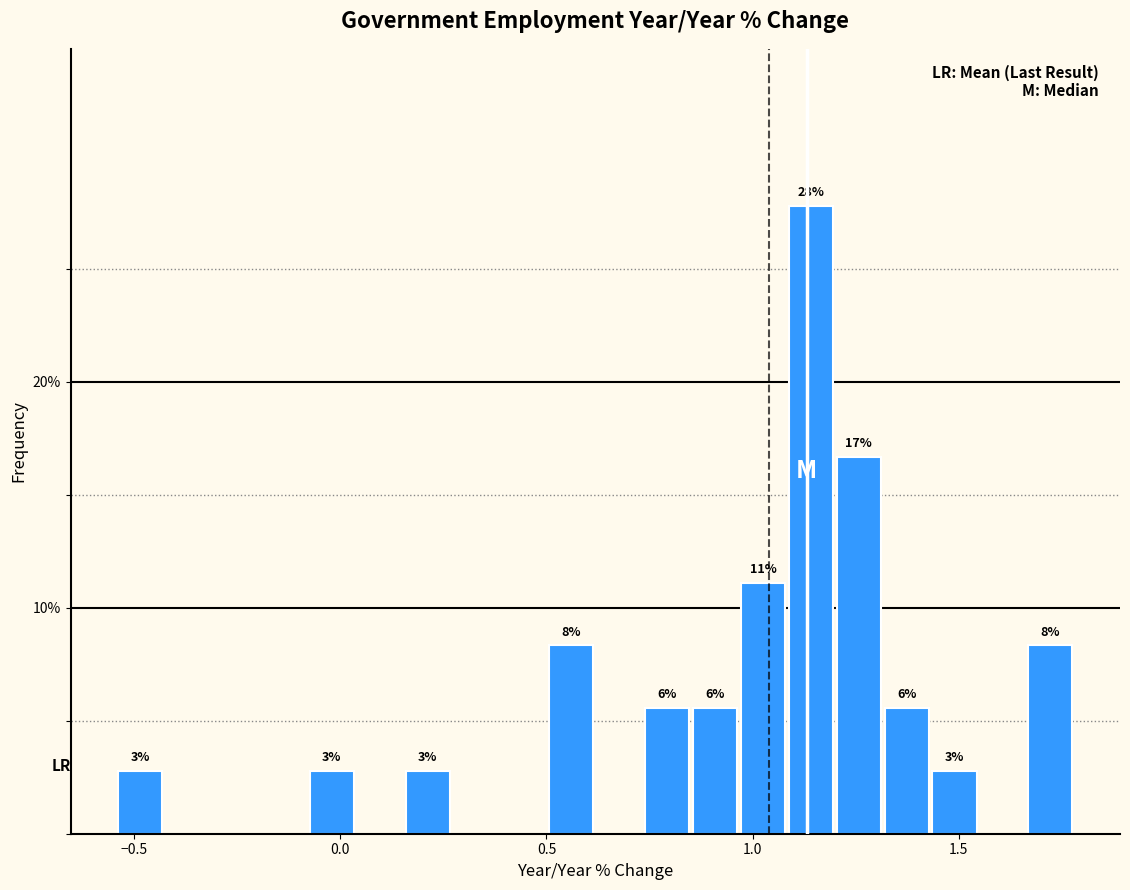

Read against the x-axis, roughly where is the centre of the tallest bar?

1.15